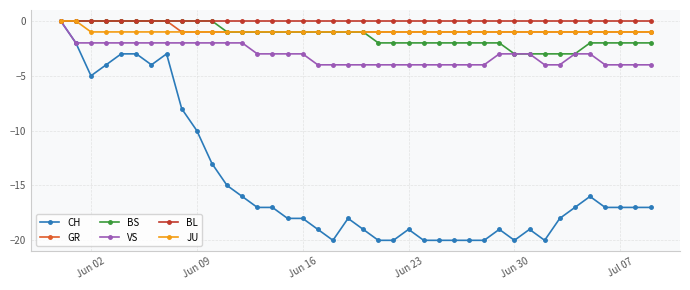

What is the value of the BS point at the 20th from the left?

-1